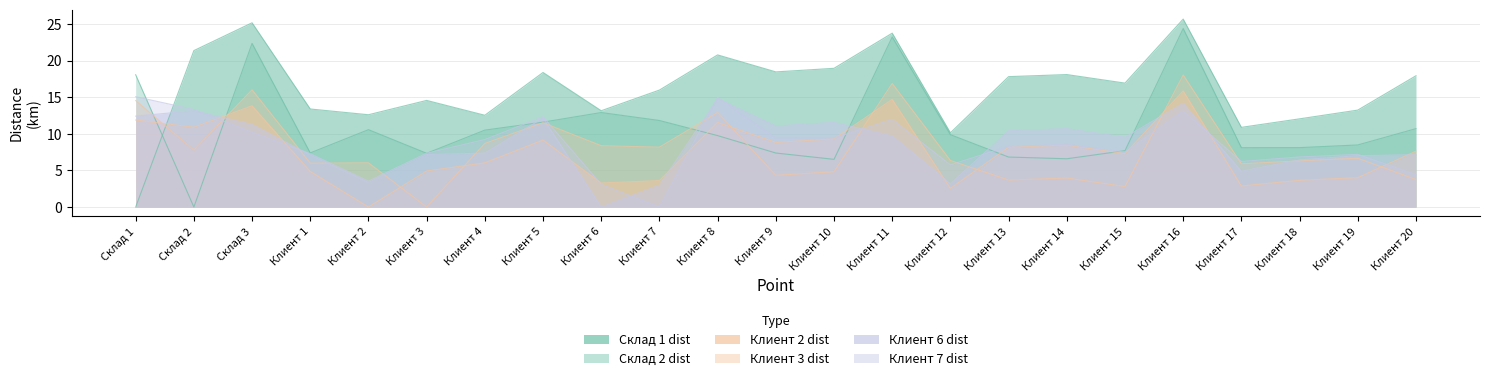

Reading left to right, extract all data points from this chart.

Склад 1 dist: 0.0	21.4	25.1	13.4	12.6	14.6	12.5	18.4	13.1	16.0	20.8	18.4	18.9	23.7	10.1	17.8	18.1	16.9	25.7	10.9	12.0	13.2	17.9
Склад 2 dist: 18.1	0.0	22.3	7.4	10.6	7.3	10.5	11.6	12.9	11.8	9.7	7.4	6.5	23.2	9.9	6.8	6.6	7.7	24.4	8.1	8.1	8.5	10.7
Клиент 2 dist: 11.9	10.9	13.8	4.9	0.0	4.9	6.0	9.1	3.3	3.6	11.5	8.8	9.3	14.7	2.5	8.2	8.4	7.3	15.8	2.9	3.7	4.0	7.6
Клиент 3 dist: 14.5	7.8	16.0	6.0	6.0	0.0	8.7	11.5	8.4	8.2	12.9	4.3	4.8	16.9	6.4	3.7	4.0	2.8	18.0	5.9	6.3	6.7	3.8
Клиент 6 dist: 12.4	13.1	11.3	7.1	3.4	7.2	7.4	12.2	0.0	3.0	14.8	11.1	11.6	9.7	3.2	10.4	10.7	9.5	14.2	4.9	6.4	7.0	7.1
Клиент 7 dist: 15.1	13.3	10.2	7.3	3.5	7.3	9.2	12.3	3.1	0.0	15.0	9.4	9.4	11.9	5.8	8.3	8.6	7.5	13.1	6.2	6.8	7.2	4.4